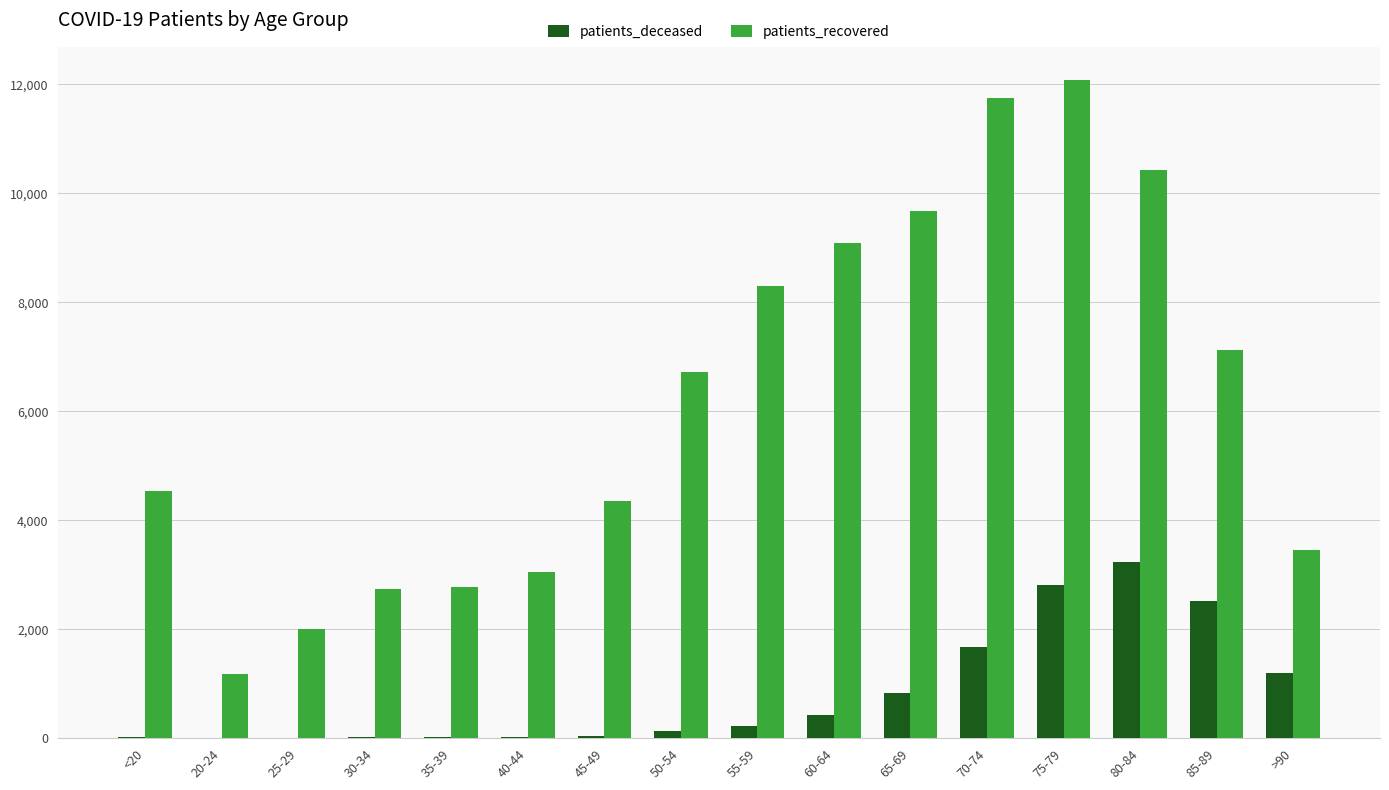

Which series has the widest spread of values?

patients_recovered